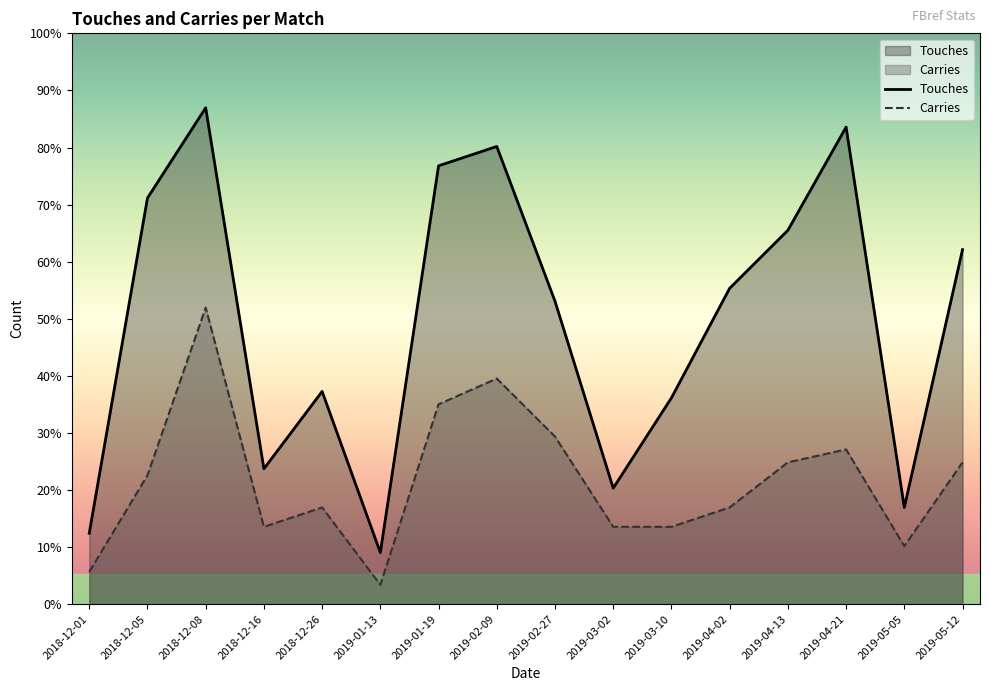

What is the difference between the highest and lowest values at 2019-05-12?

33